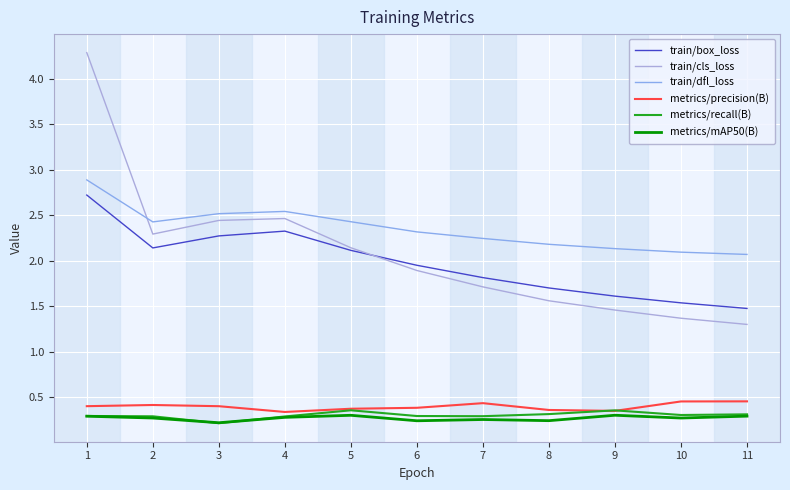

True or false: metrics/mAP50(B) has more than 2 interior local peaks.

True